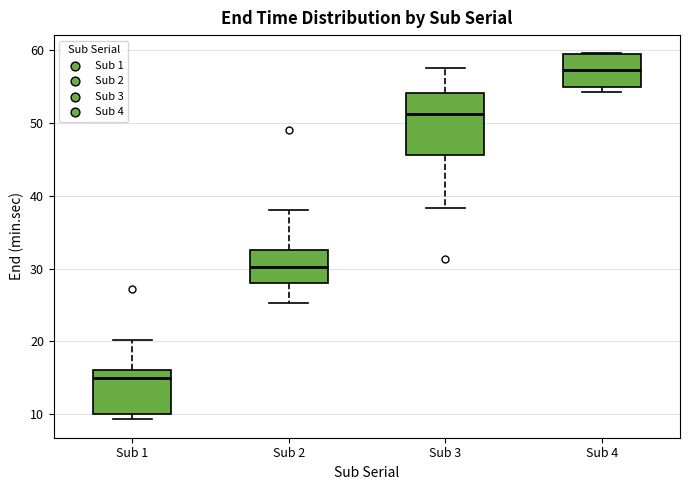

Which box's median line is the lowest?

Sub 1